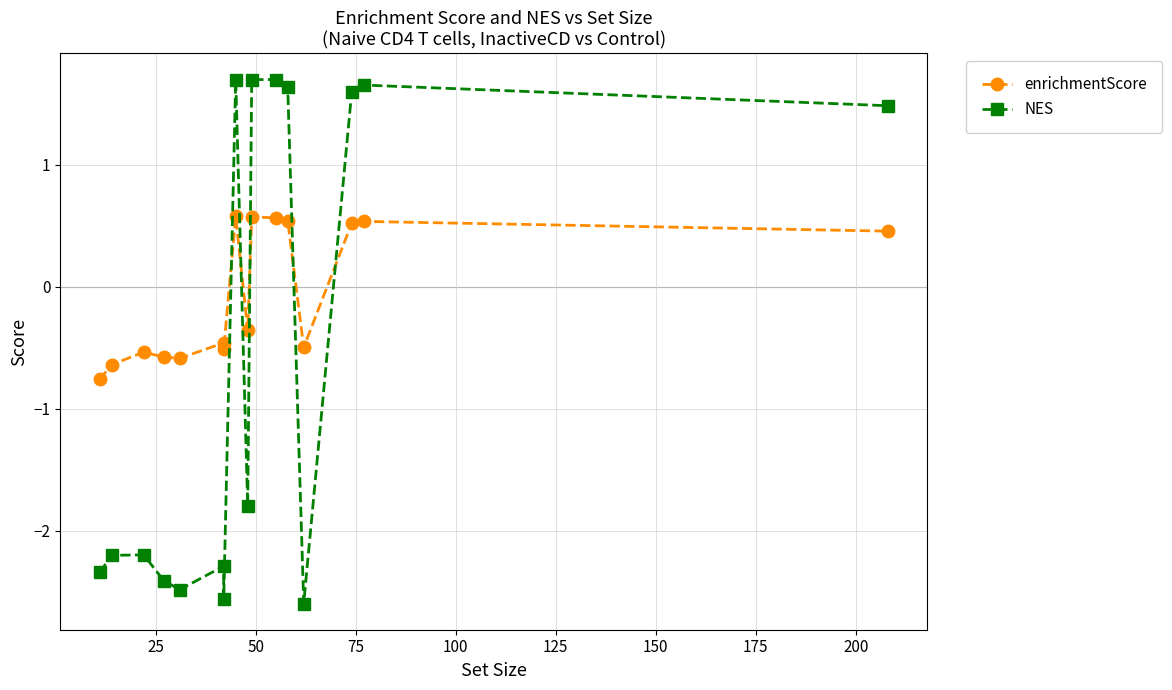

List the series in order of their overall mean, highest first.

enrichmentScore, NES